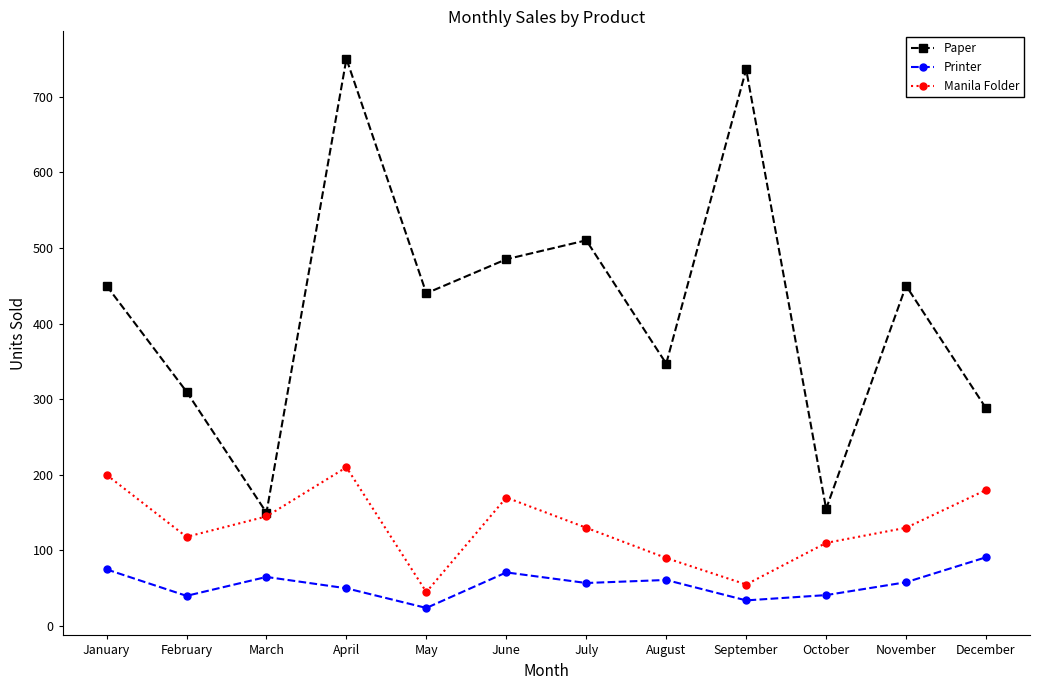

Between May and December, which series saw the biggest shift?

Paper